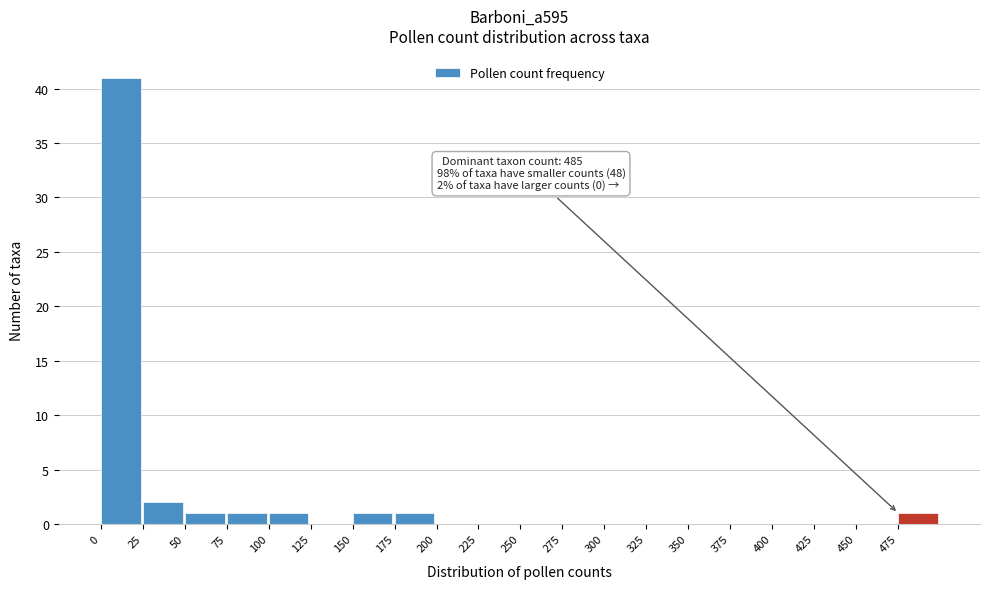

Which range on the x-axis has the tallest bar?

0 to 25